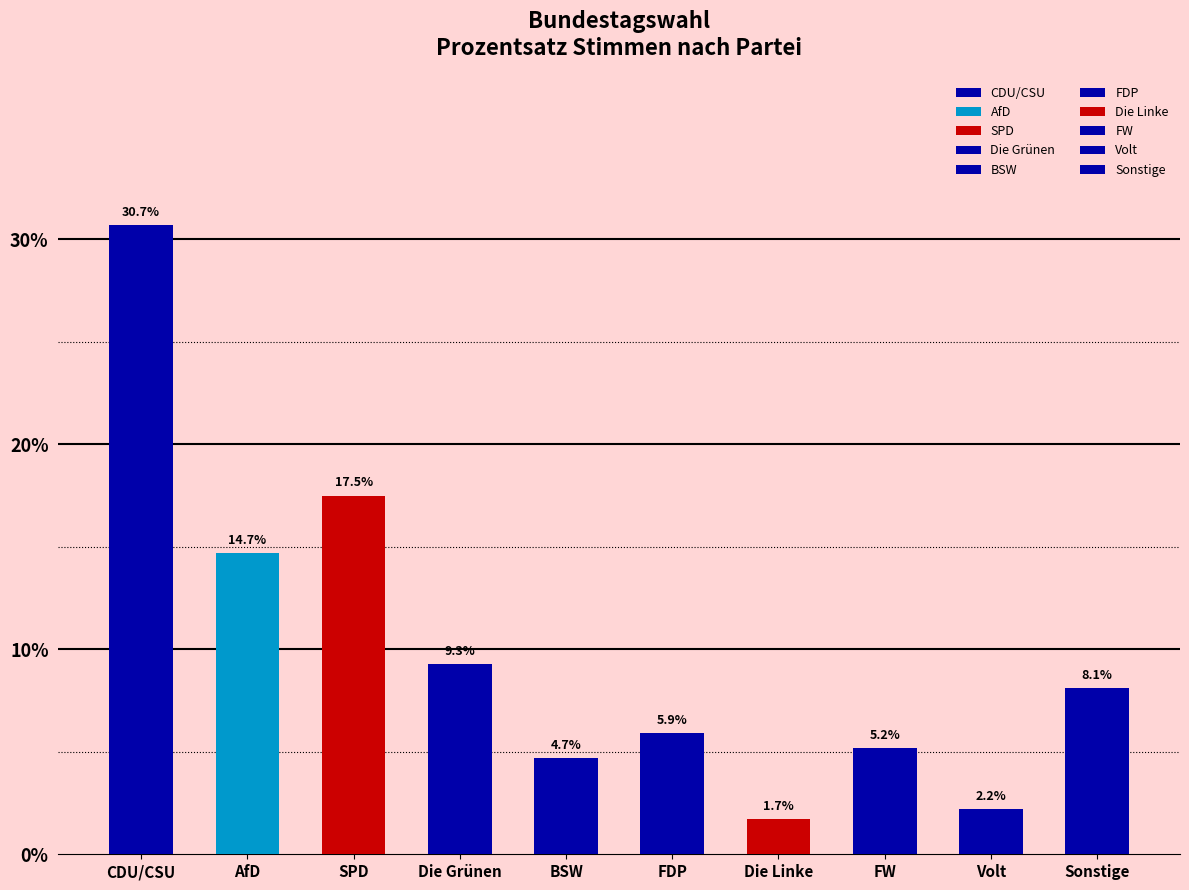

At which label is the value closest to 16?

AfD